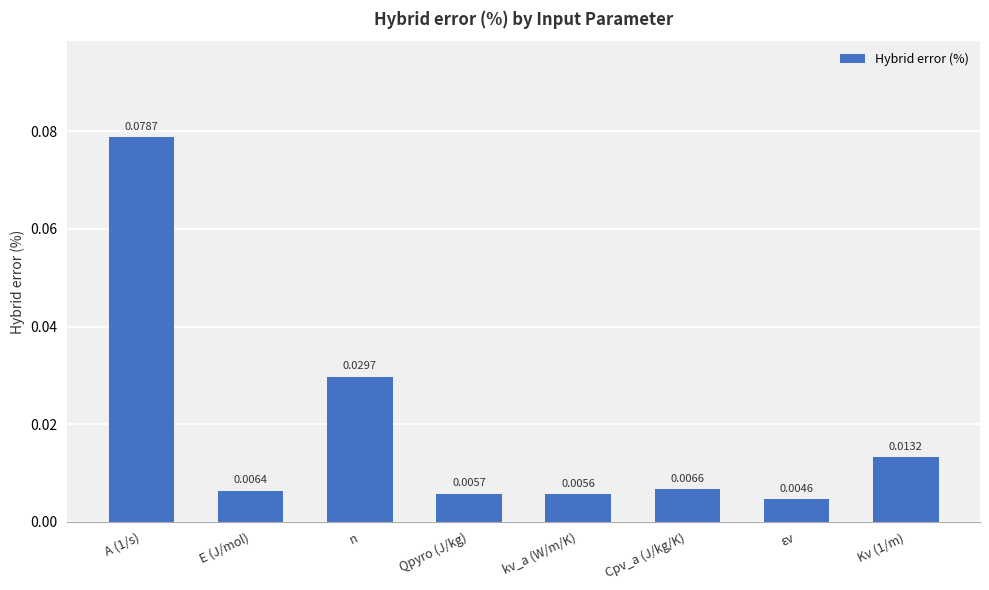

List the labels in order of value, largest first.

A (1/s), n, Kv (1/m), Cpv_a (J/kg/K), E (J/mol), Qpyro (J/kg), kv_a (W/m/K), εv